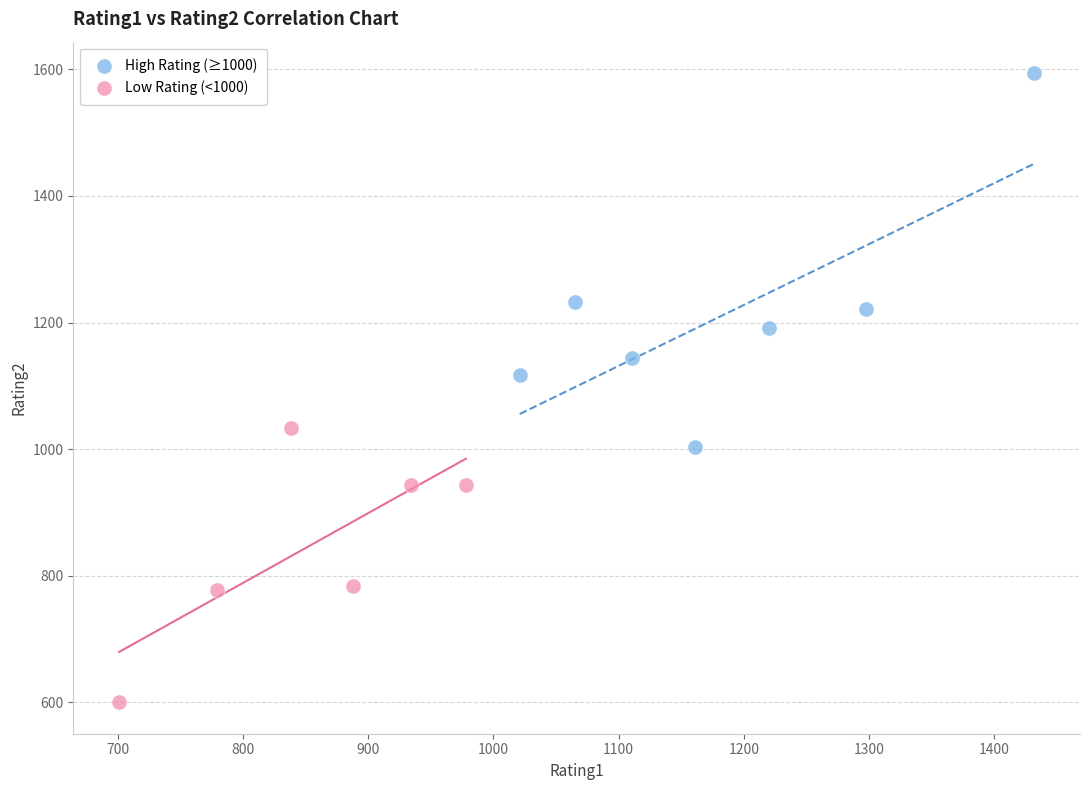

Which series has the widest spread of Y values?

High Rating (≥1000)